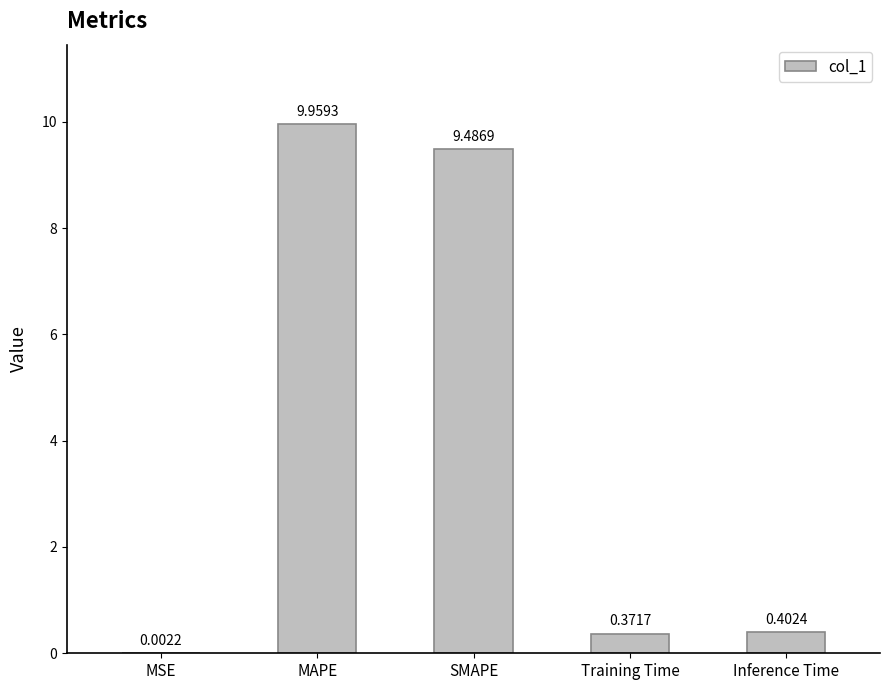

Between MSE and Inference Time, which is larger?

Inference Time